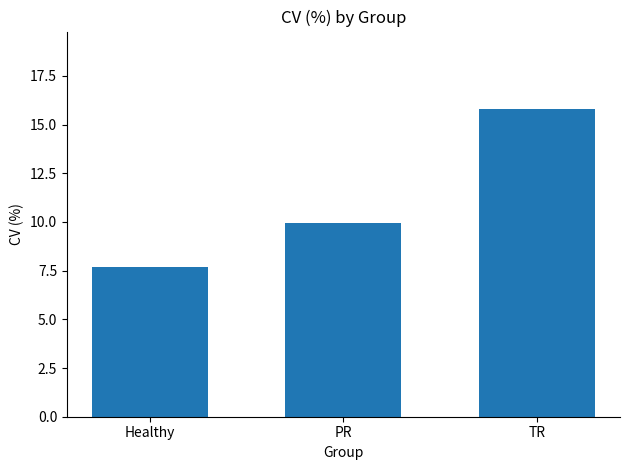

What is the difference between the maximum and minimum values?

8.1